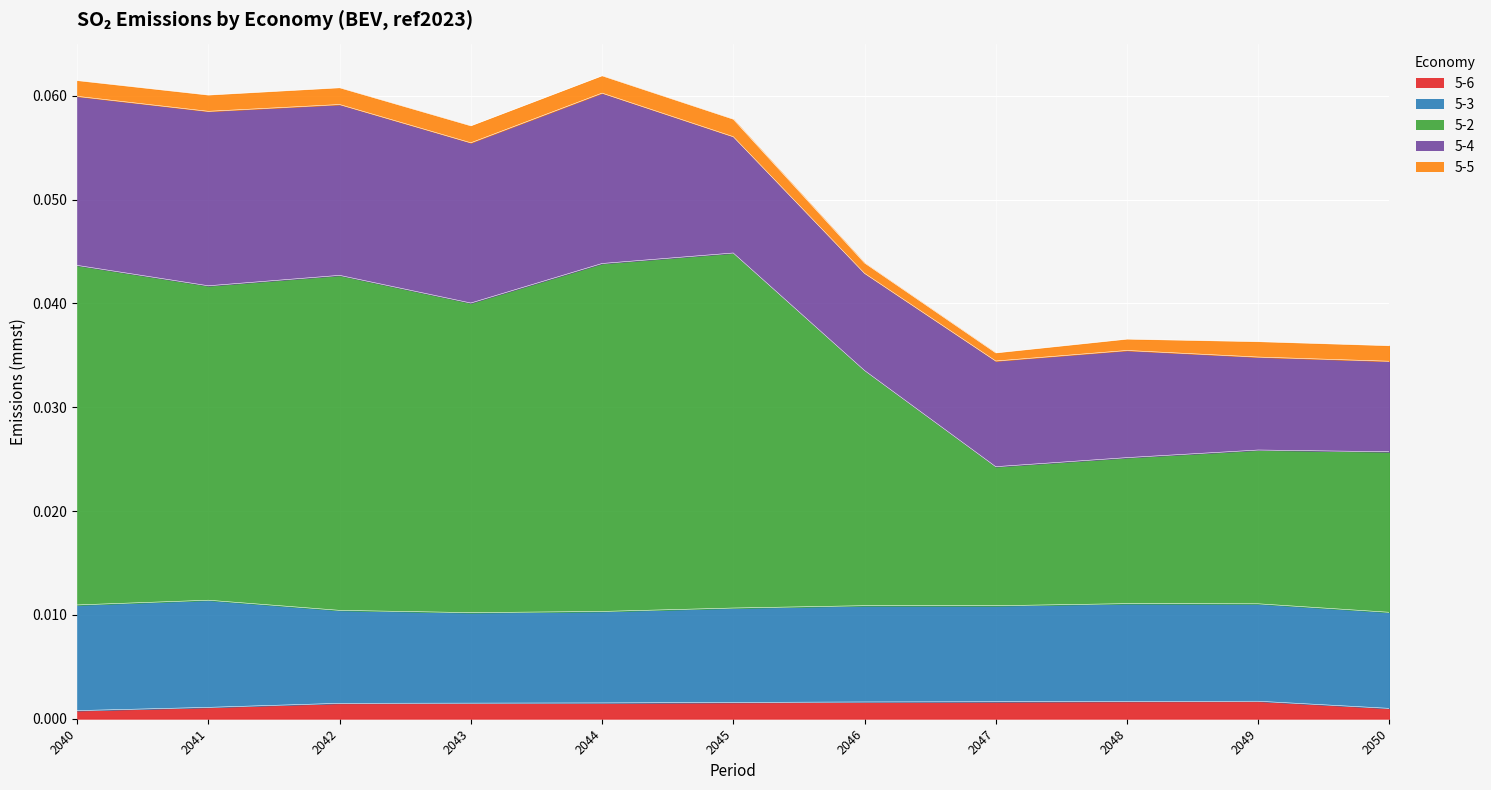

Count the 5-4 values in the range 0 to 1.

11